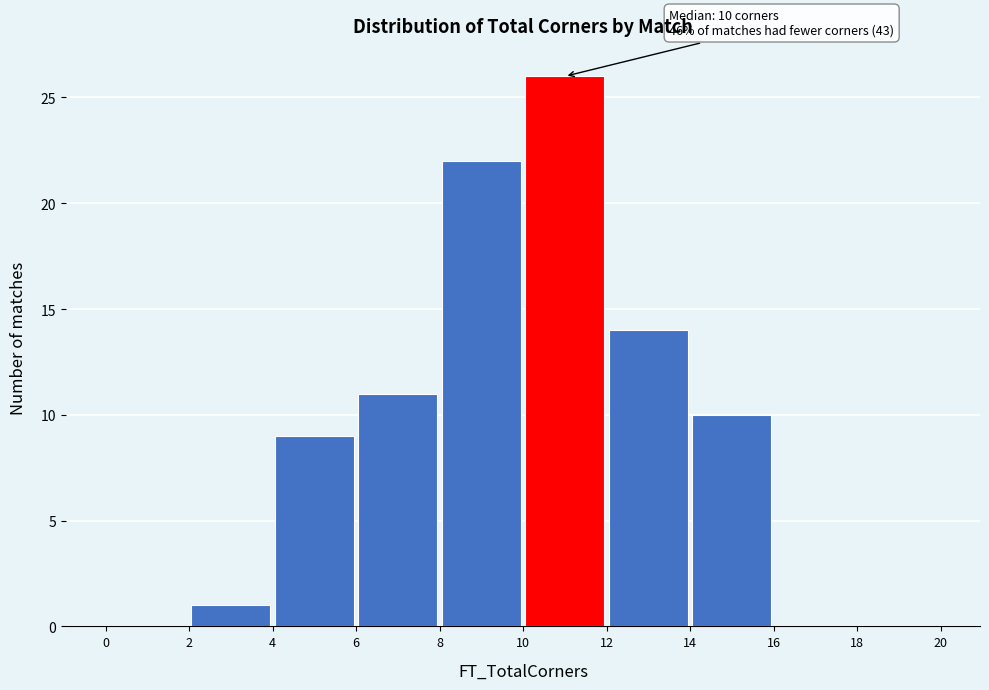

Over which range of the x-axis is the bar tallest?

10 to 12